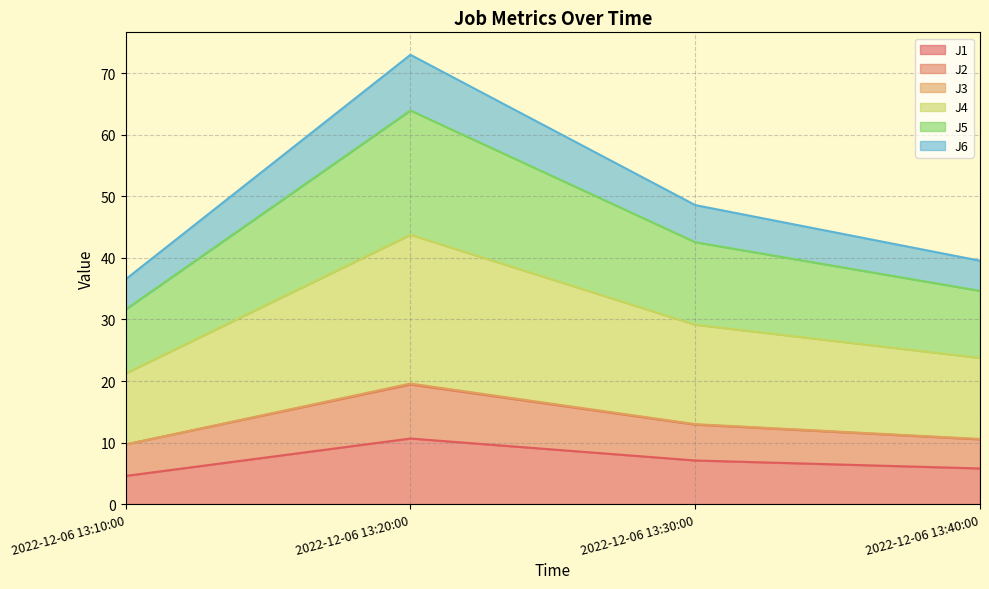

At which category does J5 reach its first local peak?

2022-12-06 13:20:00